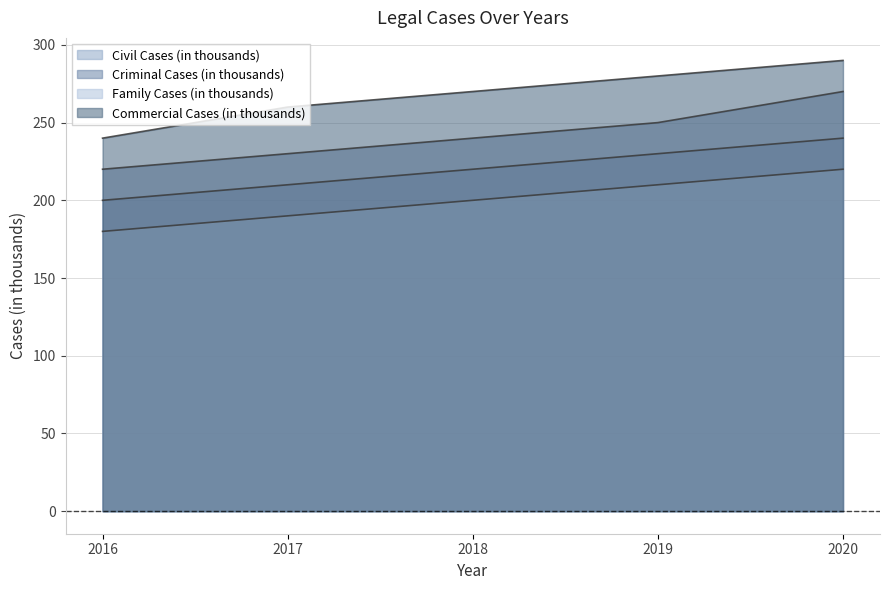

Which series has the widest spread of values?

Criminal Cases (in thousands)